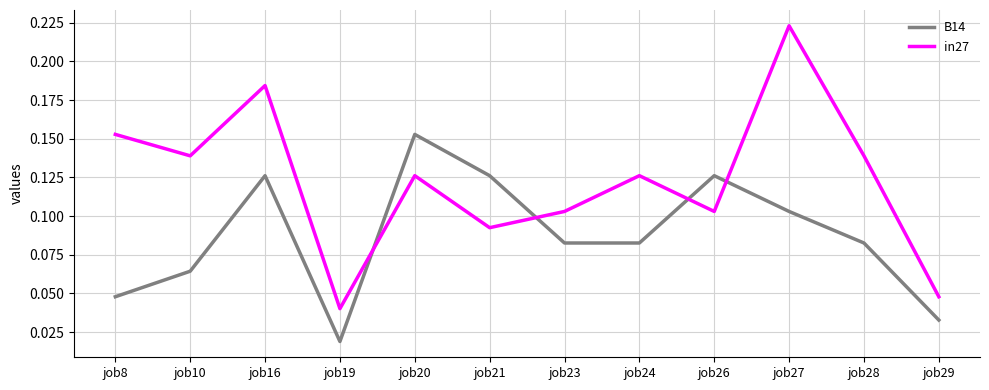

How many intersections are there between in27 and B14?

4